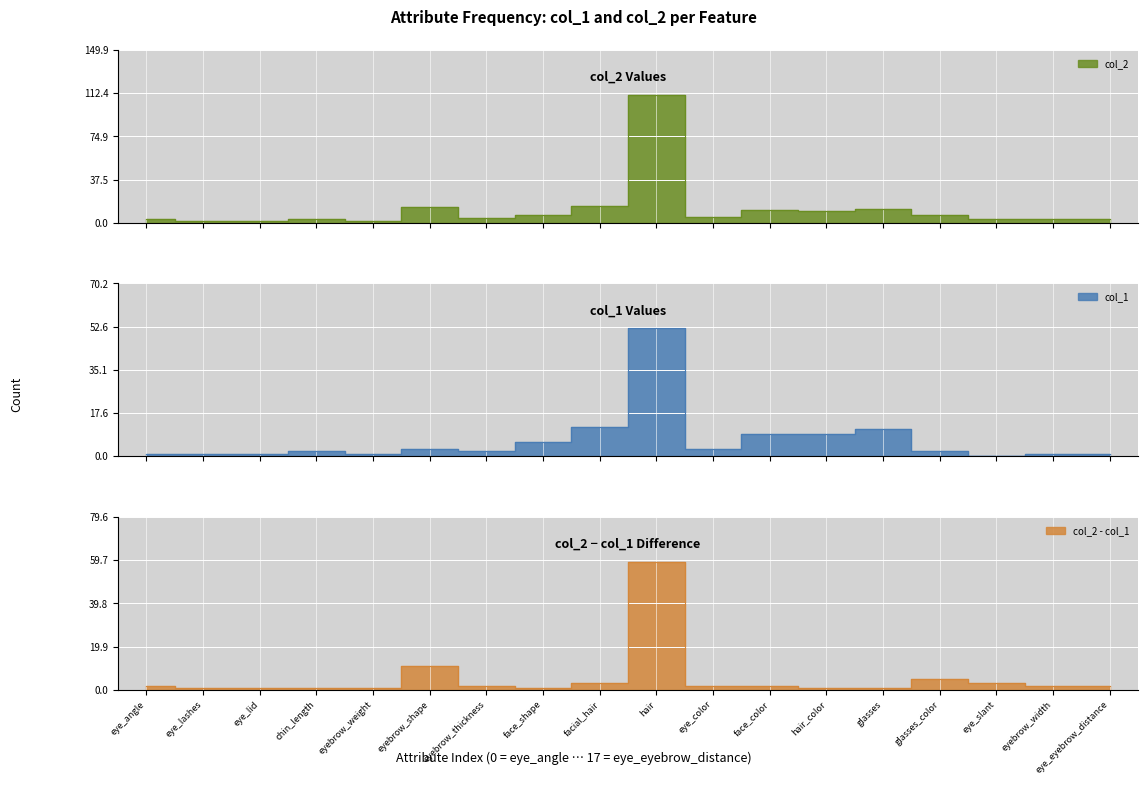

Reading left to right, extract all data points from this chart.

col_1: eye_angle=1	eye_lashes=1	eye_lid=1	chin_length=2	eyebrow_weight=1	eyebrow_shape=3	eyebrow_thickness=2	face_shape=6	facial_hair=12	hair=52	eye_color=3	face_color=9	hair_color=9	glasses=11	glasses_color=2	eye_slant=0	eyebrow_width=1	eye_eyebrow_distance=1
col_2: eye_angle=3	eye_lashes=2	eye_lid=2	chin_length=3	eyebrow_weight=2	eyebrow_shape=14	eyebrow_thickness=4	face_shape=7	facial_hair=15	hair=111	eye_color=5	face_color=11	hair_color=10	glasses=12	glasses_color=7	eye_slant=3	eyebrow_width=3	eye_eyebrow_distance=3